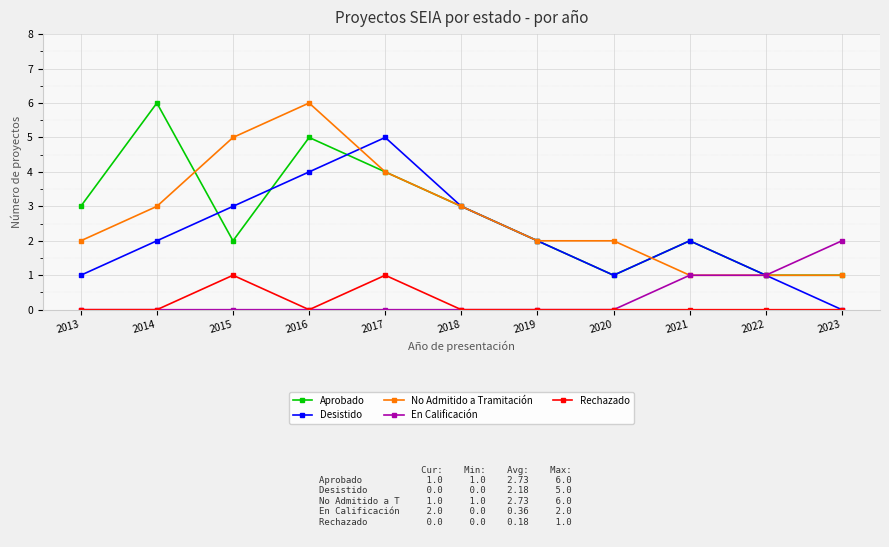

Reading left to right, list all the values displayed in this chart.

Aprobado: 2013=3	2014=6	2015=2	2016=5	2017=4	2018=3	2019=2	2020=1	2021=2	2022=1	2023=1
Desistido: 2013=1	2014=2	2015=3	2016=4	2017=5	2018=3	2019=2	2020=1	2021=2	2022=1	2023=0
No Admitido a Tramitación: 2013=2	2014=3	2015=5	2016=6	2017=4	2018=3	2019=2	2020=2	2021=1	2022=1	2023=1
En Calificación: 2013=0	2014=0	2015=0	2016=0	2017=0	2018=0	2019=0	2020=0	2021=1	2022=1	2023=2
Rechazado: 2013=0	2014=0	2015=1	2016=0	2017=1	2018=0	2019=0	2020=0	2021=0	2022=0	2023=0